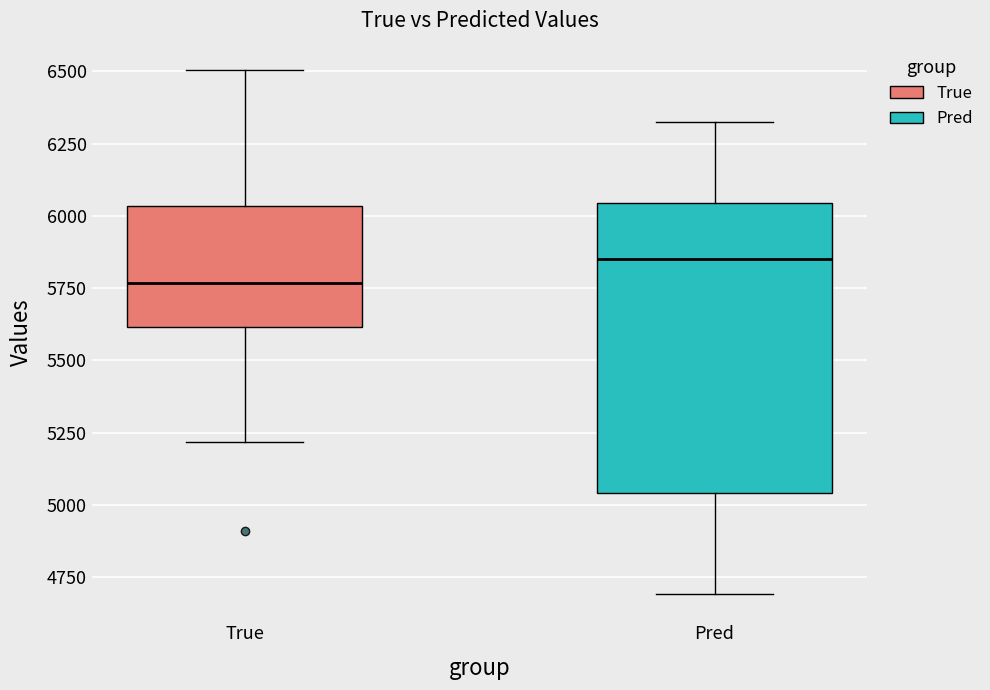

Reading left to right, transcribe this box plot: for each box, give where its median line is, the range the box spans, and where its two whiskers end, as read against the y-axis. The values are not printed on the chart, so give them approximately, as read against the axis.

True: median 5750, box 5600 to 6050, whiskers 5200 to 6500
Pred: median 5850, box 5050 to 6050, whiskers 4700 to 6300